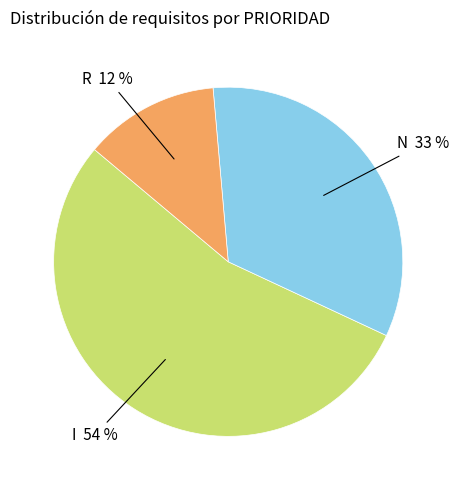

Rank the categories by value from lowest to highest.

R, N, I